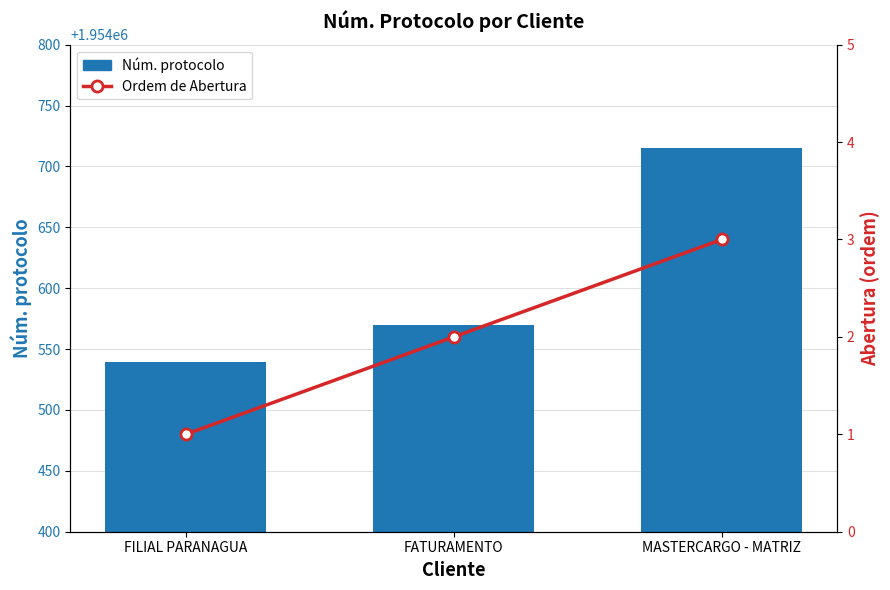

At which label does Ordem de Abertura first exceed 2?

MASTERCARGO - MATRIZ